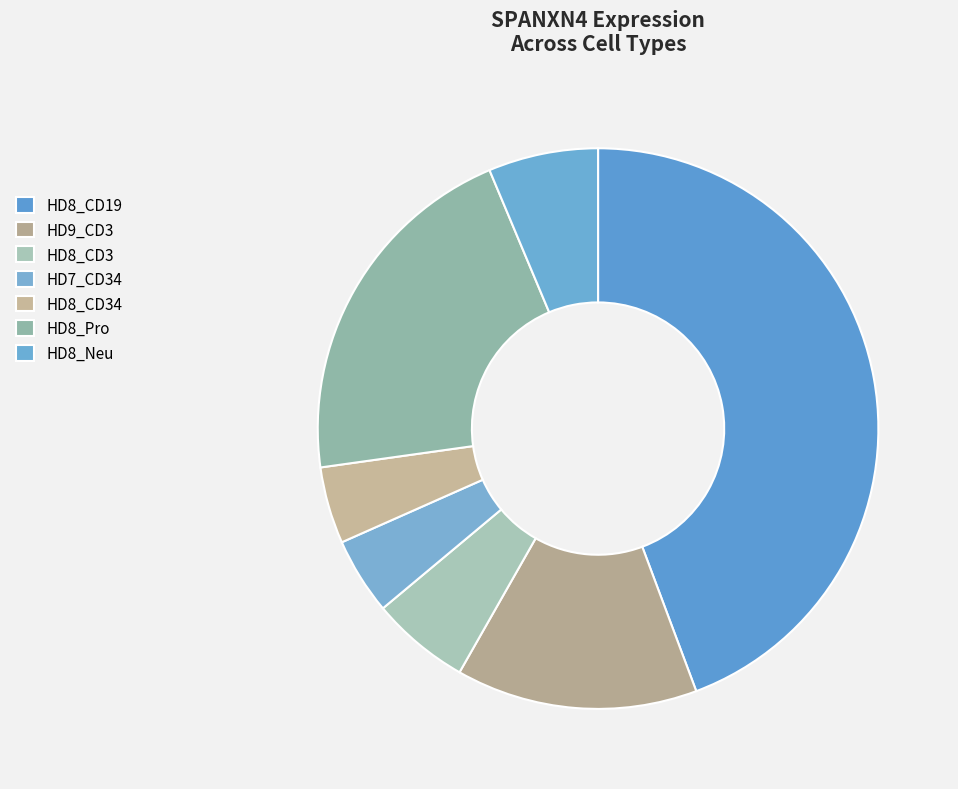

To the nearest percent, what is the average slice percentage?

14%